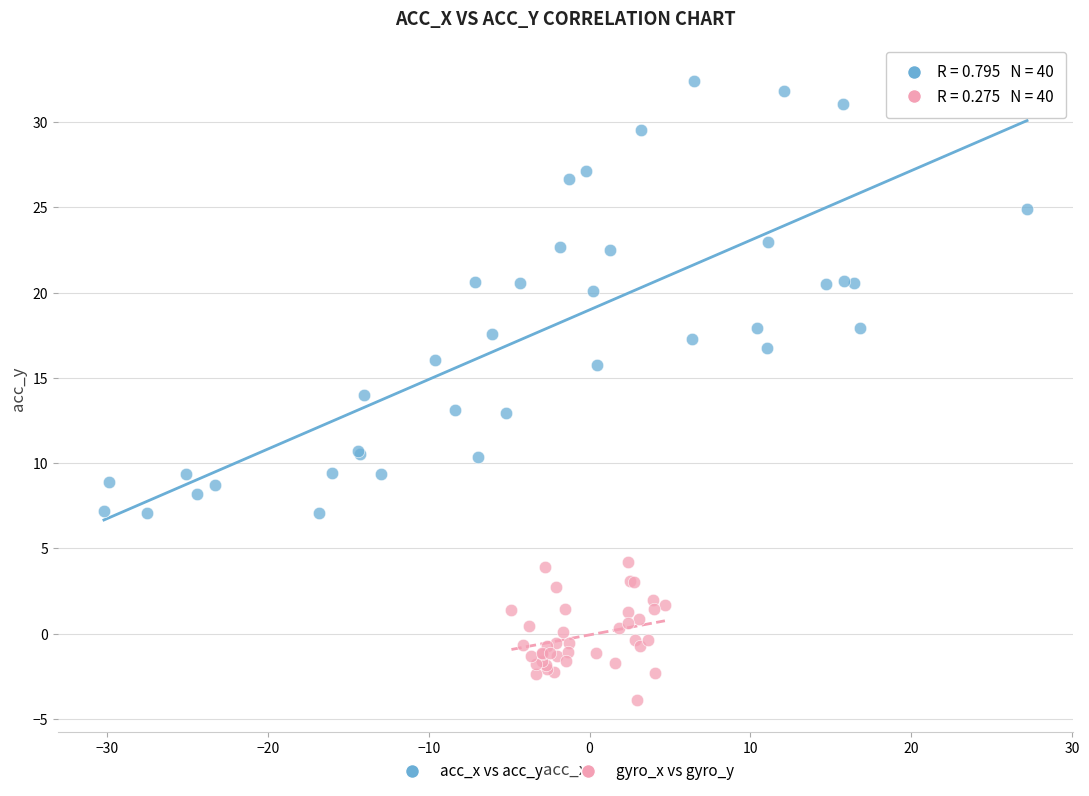

Which series reaches the minimum Y coordinate?

gyro_x vs gyro_y